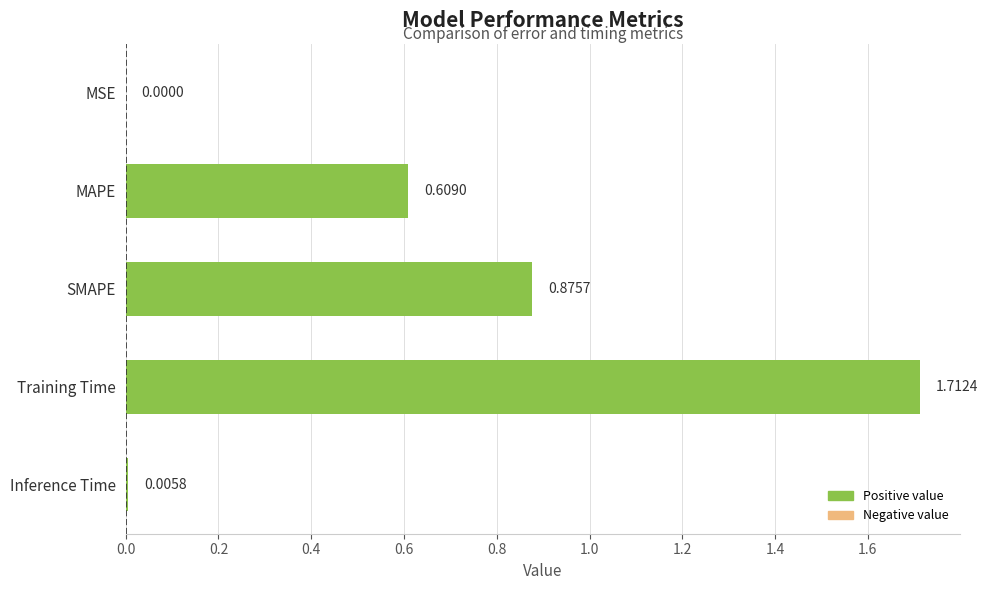

What is the change in value from MSE to MAPE?

+0.6